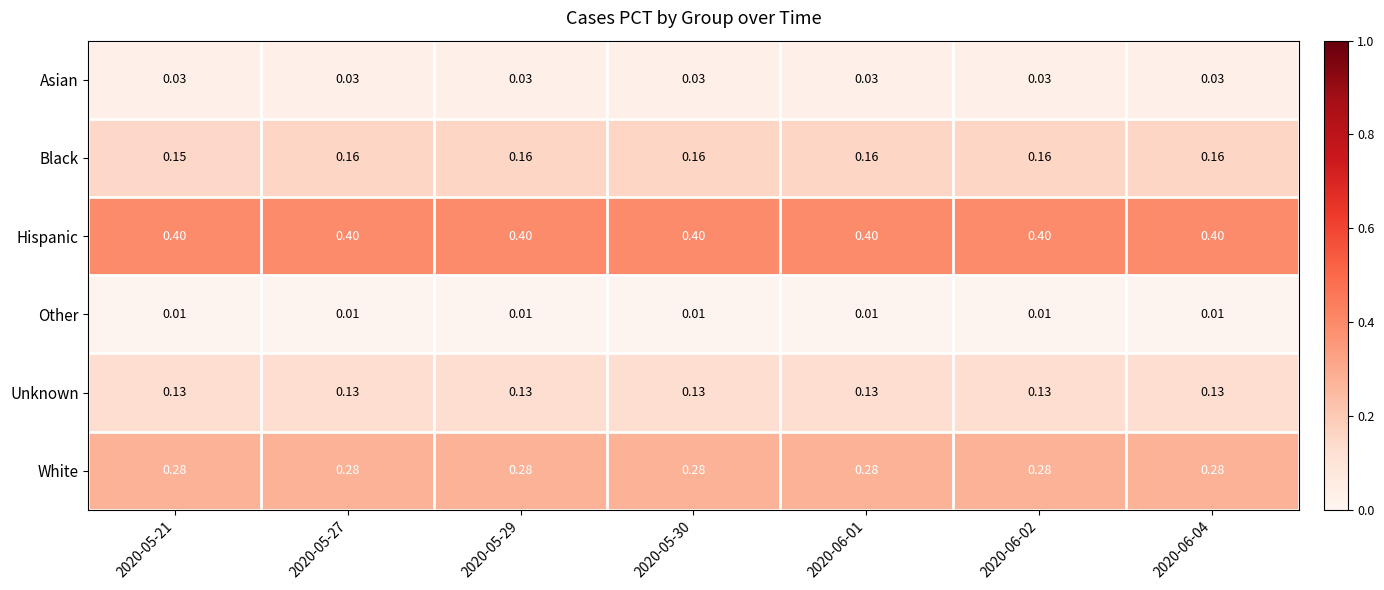

Which series has the widest spread of values?

Black